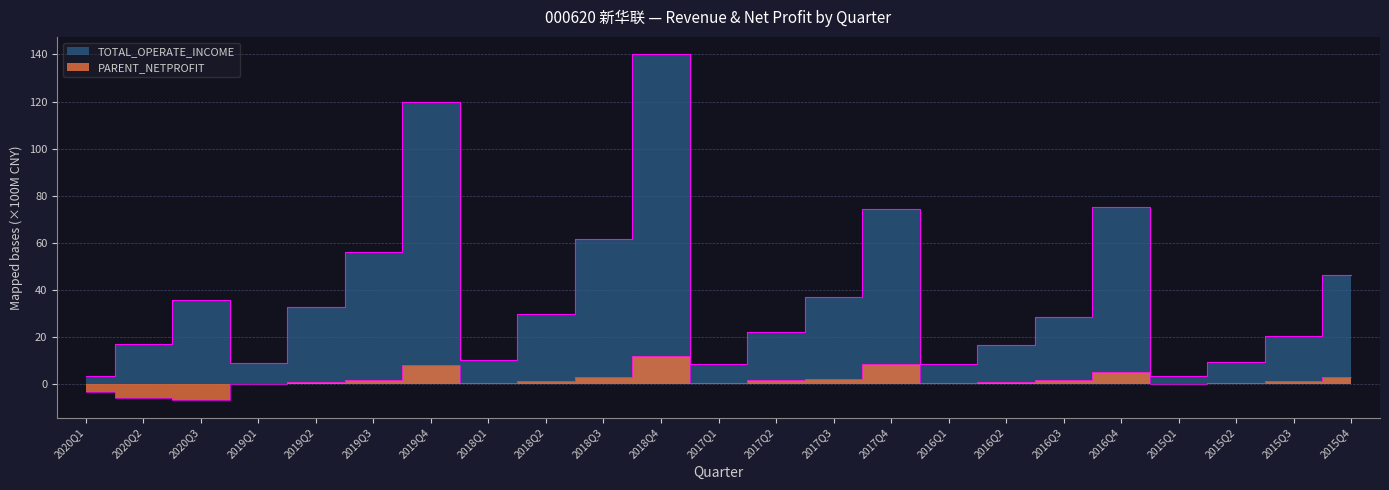

Which series has the largest total across all categories?

TOTAL_OPERATE_INCOME